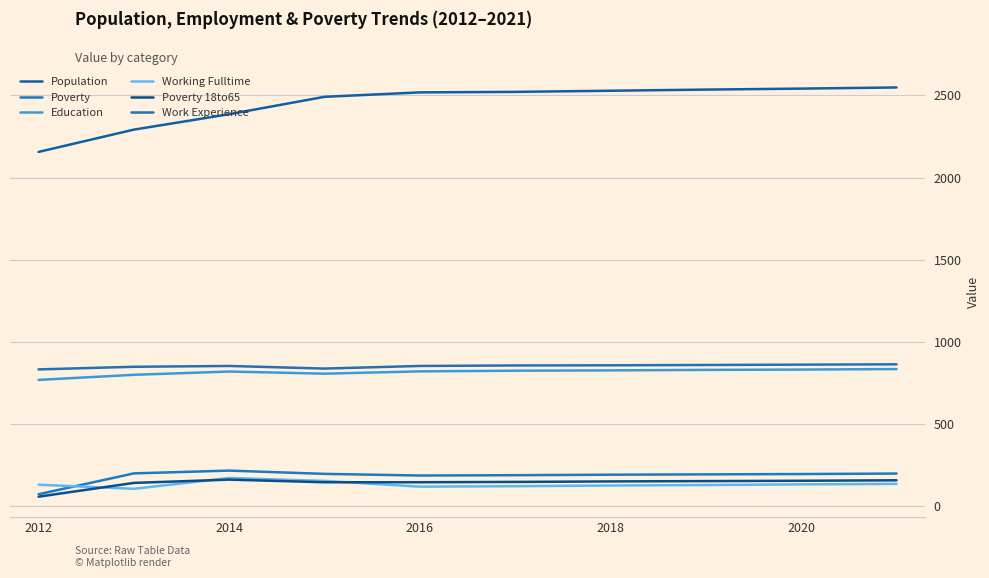

What is the difference between the second highest and minimum values in the Education series?

63